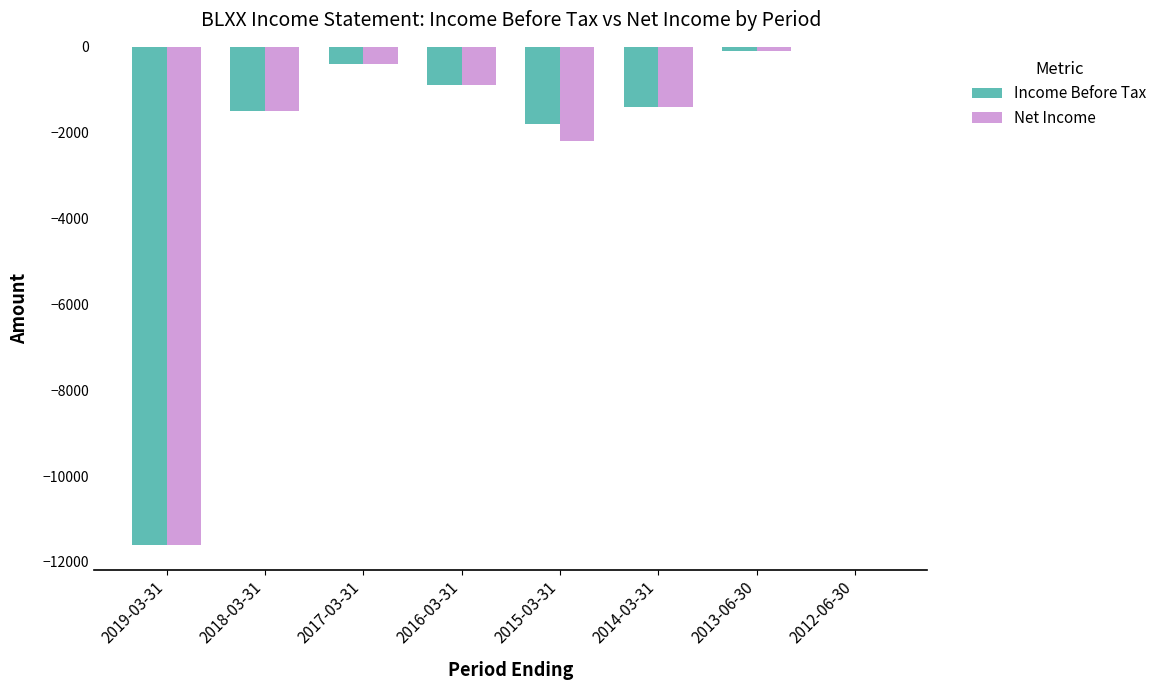

What is the sum of all Income Before Tax values?

-17700